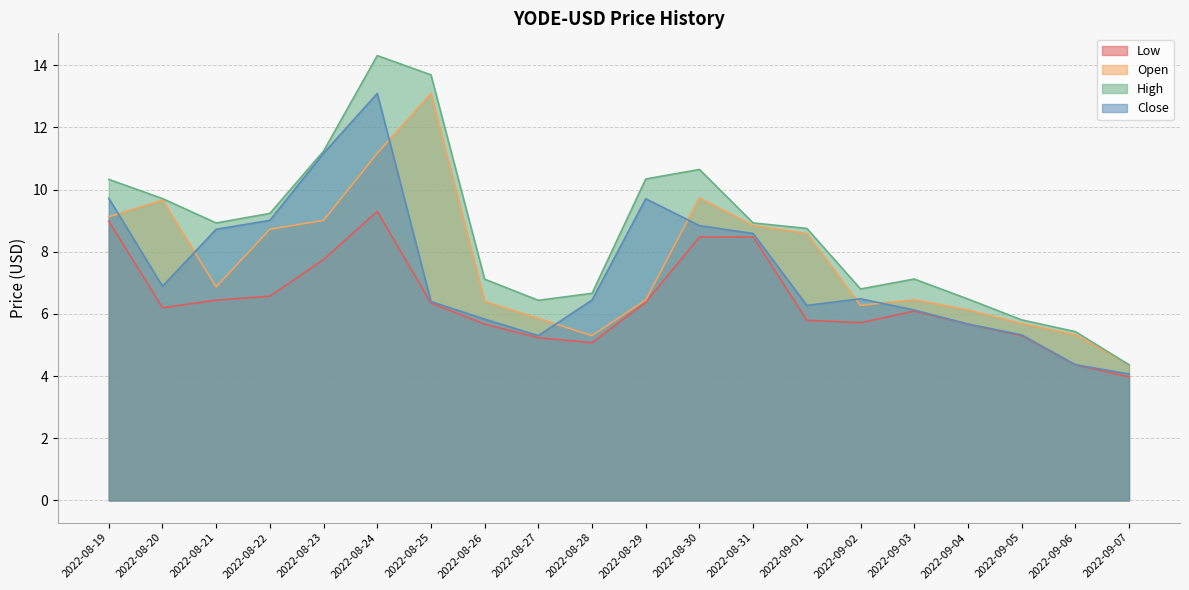

What is the label of the 8th point from the right?

2022-08-31